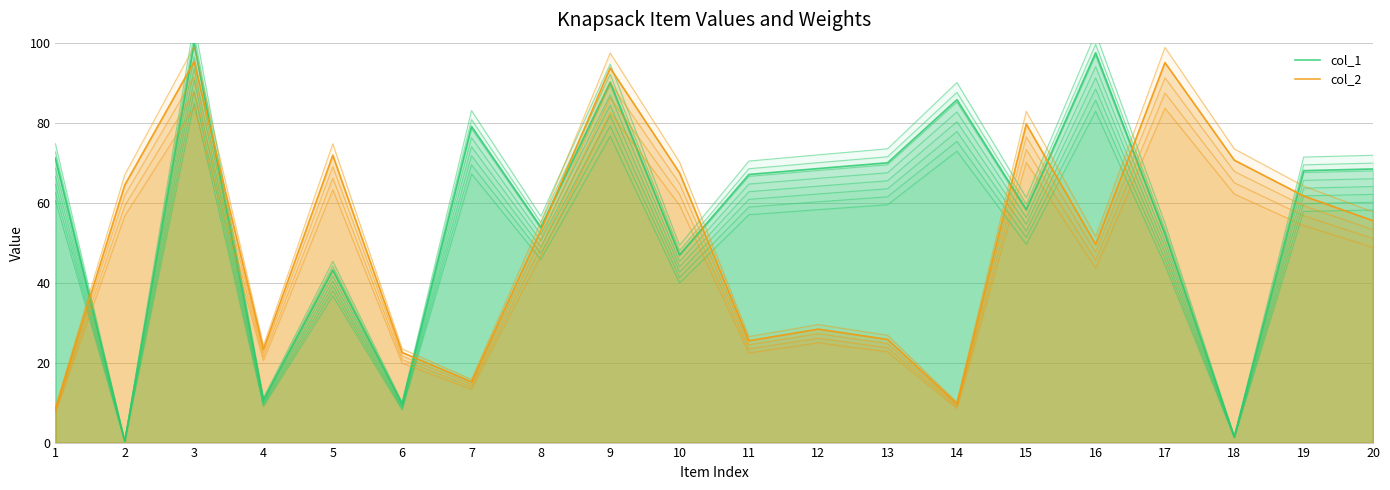

Reading right to left, transcribe all the data shown in this chart.

col_1: 20=68.4	19=68.0	18=1.4	17=52.2	16=97.5	15=58.4	14=85.7	13=70.0	12=68.5	11=67.0	10=47.0	9=90.1	8=53.9	7=79.1	6=9.6	5=43.2	4=10.6	3=100.0	2=0.3	1=71.2
col_2: 20=55.5	19=61.7	18=70.6	17=95.0	16=49.5	15=79.7	14=9.7	13=25.8	12=28.4	11=25.5	10=67.4	9=93.7	8=53.1	7=15.2	6=22.5	5=71.9	4=23.3	3=95.2	2=64.4	1=8.4